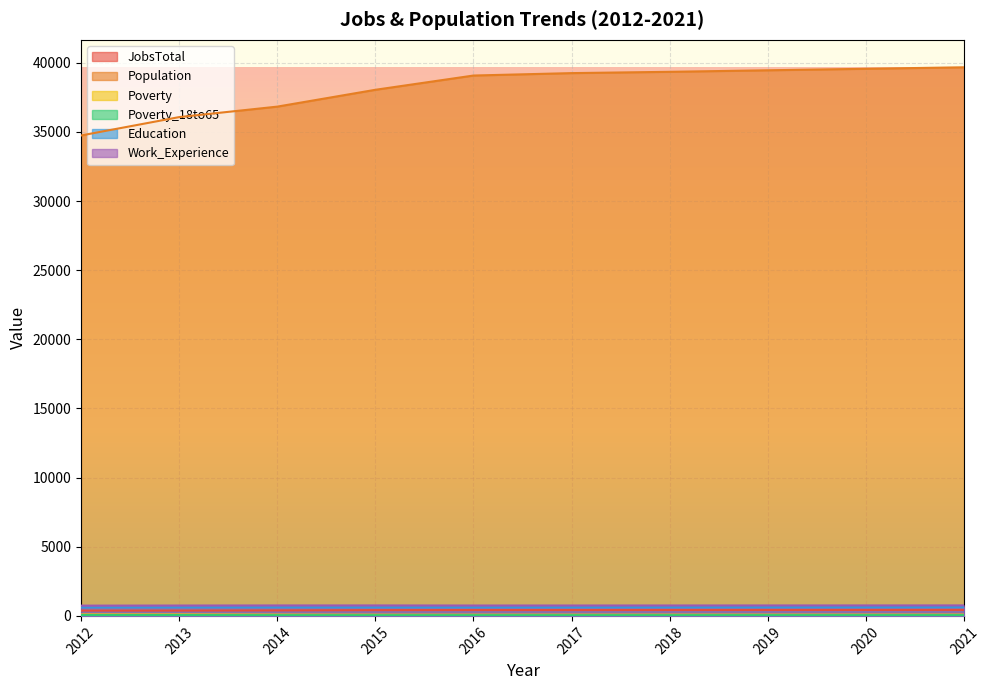

How many interior local peaks does the Poverty_18to65 series have?

1